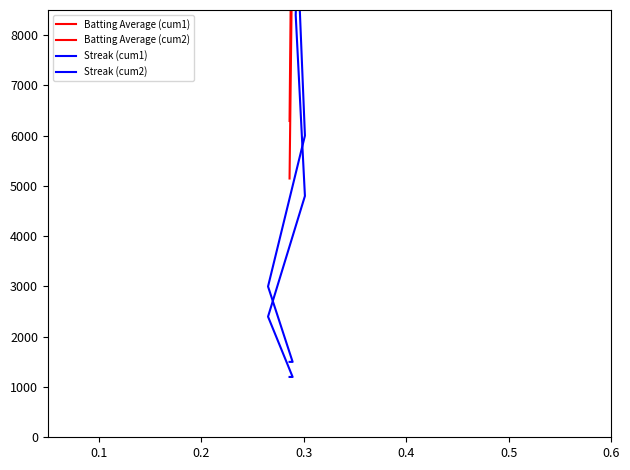

Reading left to right, list all the values displayed in this chart.

Batting Average (cum1): 6292.0	12650.0	18480.0	25102.0	31526.0	38126.0	44374.0	50622.0	56694.0	63228.0	69322.0	75724.0	81862.0	88110.0	94006.0	100276.0	106216.0	112156.0	117832.0	124190.0	130284.0	136884.0	143484.0	149424.0	155650.0	161392.0	167794.0	173536.0	179454.0	185746.0	192522.0	198704.0	205414.0	212036.0	218218.0	224510.0	230494.0	236896.0	243782.0	249854.0
Batting Average (cum2): 5148.0	10350.0	15120.0	20538.0	25794.0	31194.0	36306.0	41418.0	46386.0	51732.0	56718.0	61956.0	66978.0	72090.0	76914.0	82044.0	86904.0	91764.0	96408.0	101610.0	106596.0	111996.0	117396.0	122256.0	127350.0	132048.0	137286.0	141984.0	146826.0	151974.0	157518.0	162576.0	168066.0	173484.0	178542.0	183690.0	188586.0	193824.0	199458.0	204426.0
Streak (cum1): 1500.0	1500.0	3000.0	6000.0	10500.0	16500.0	16500.0	18000.0	18000.0	19500.0	22500.0	27000.0	33000.0	40500.0	40500.0	40500.0	42000.0	45000.0	45000.0	45000.0	46500.0	49500.0	49500.0	49500.0	51000.0	54000.0	58500.0	64500.0	64500.0	66000.0	69000.0	73500.0	79500.0	87000.0	87000.0	88500.0	91500.0	96000.0	102000.0	109500.0
Streak (cum2): 1200.0	1200.0	2400.0	4800.0	8400.0	13200.0	13200.0	14400.0	14400.0	15600.0	18000.0	21600.0	26400.0	32400.0	32400.0	32400.0	33600.0	36000.0	36000.0	36000.0	37200.0	39600.0	39600.0	39600.0	40800.0	43200.0	46800.0	51600.0	51600.0	52800.0	55200.0	58800.0	63600.0	69600.0	69600.0	70800.0	73200.0	76800.0	81600.0	87600.0